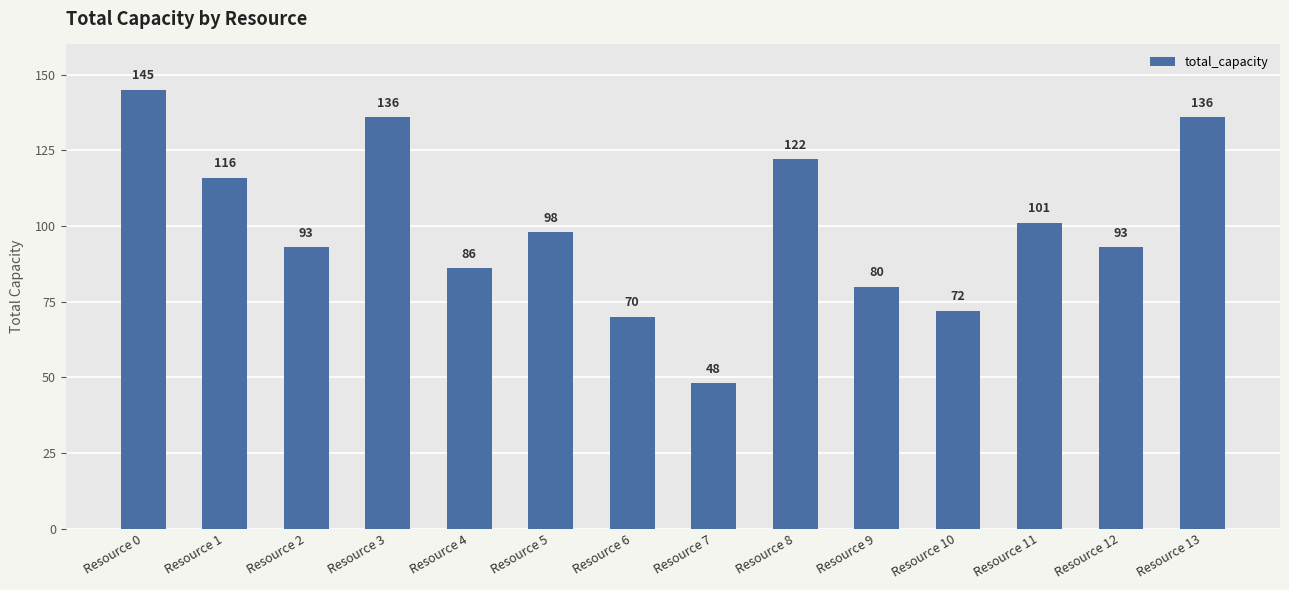

Is it true that the value at Resource 6 is 18?

False